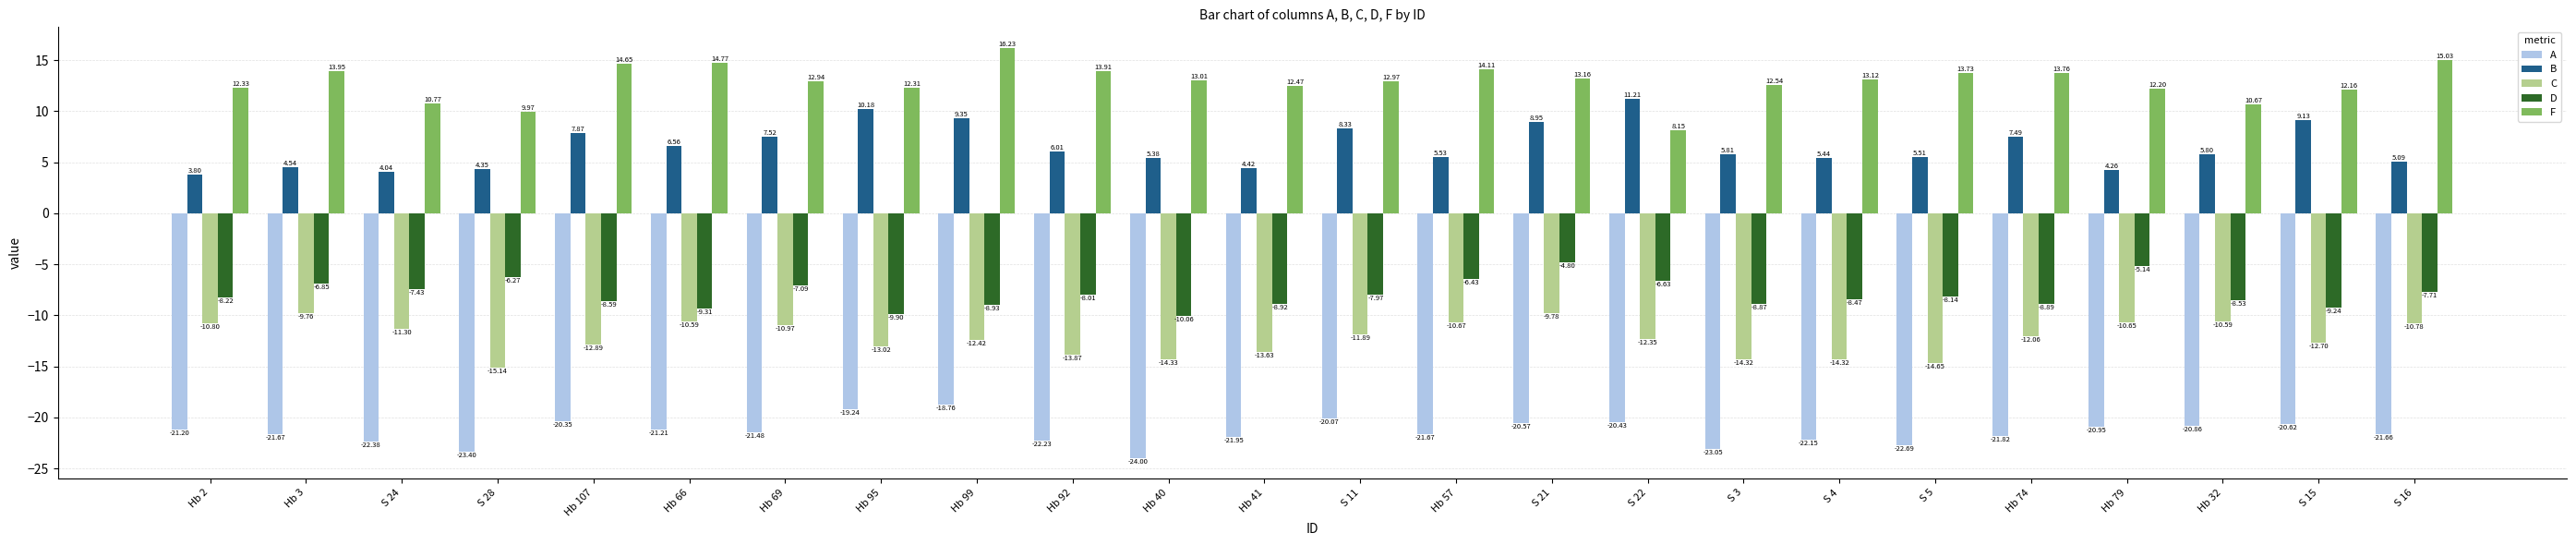

At which category does the chart reach its peak across all series?

Hb 99